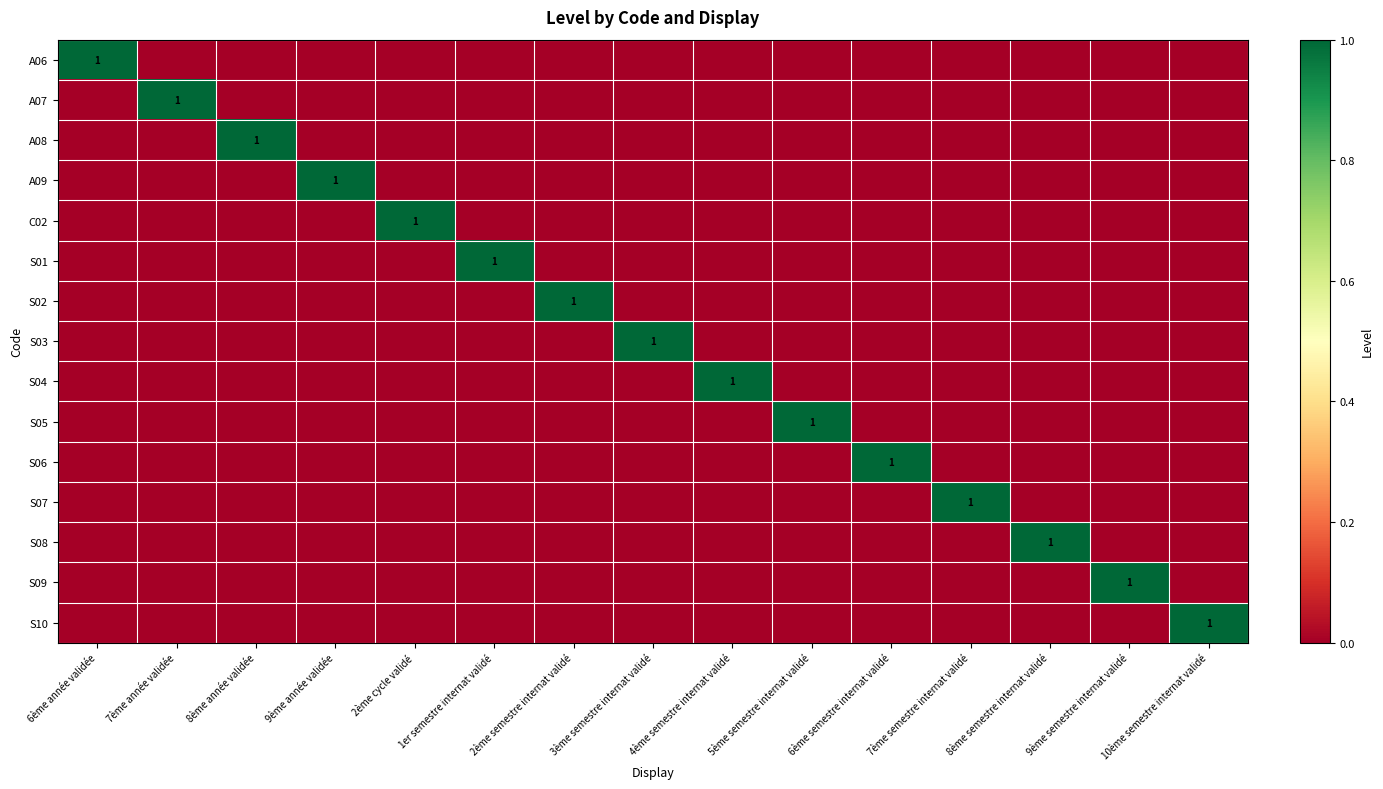

Where is A07 nearest to the value 0?

6ème année validée